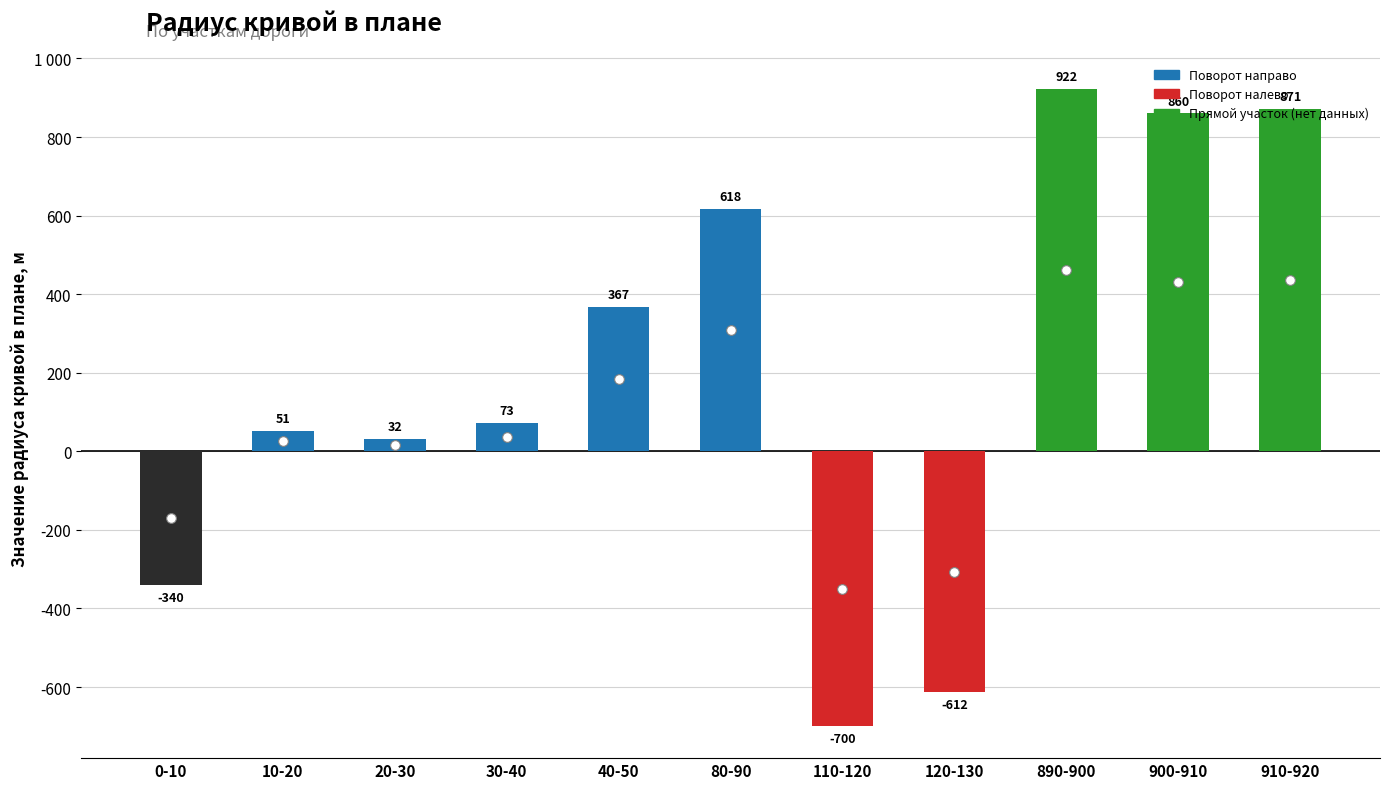

Reading right to left, what are all the values shown in this chart?

871	860	922	-612	-700	618	367	73	32	51	-340